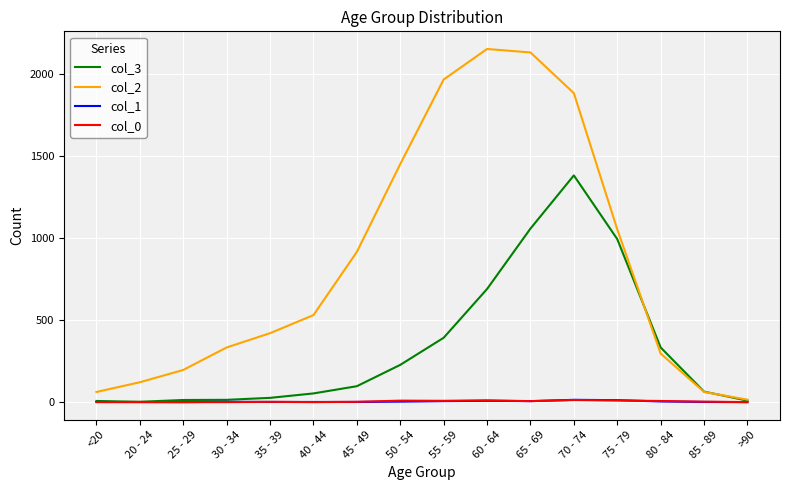

What is the difference between the col_0 values at 50 - 54 and 70 - 74?

4